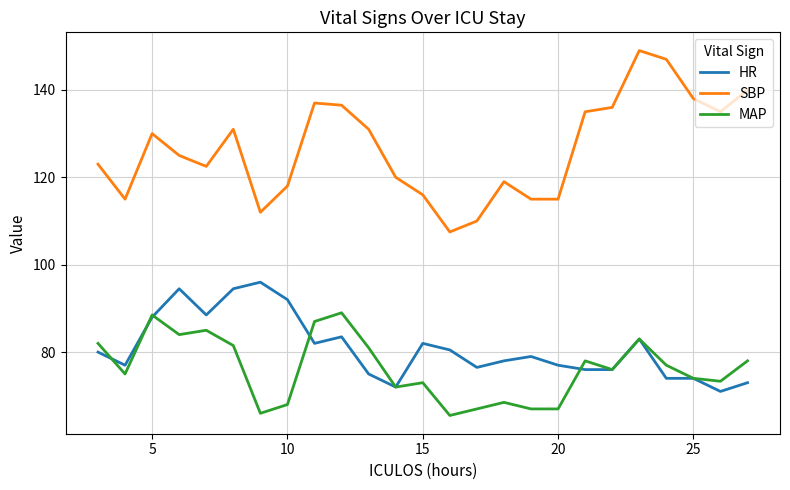

How many lines are shown in the chart?

3